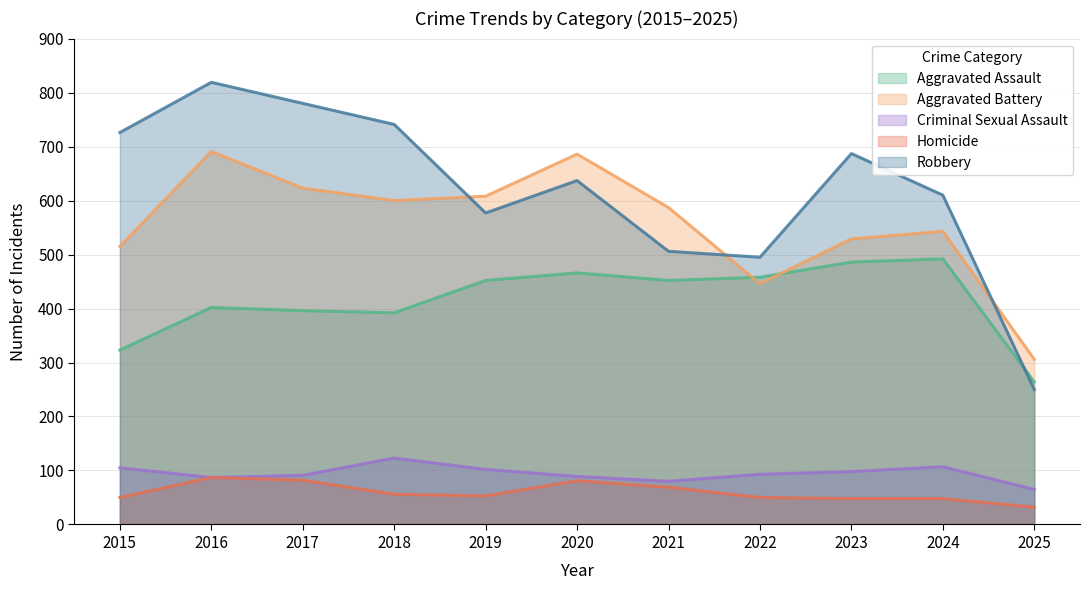

What is the difference between the Aggravated Assault values at 2023 and 2025?

222